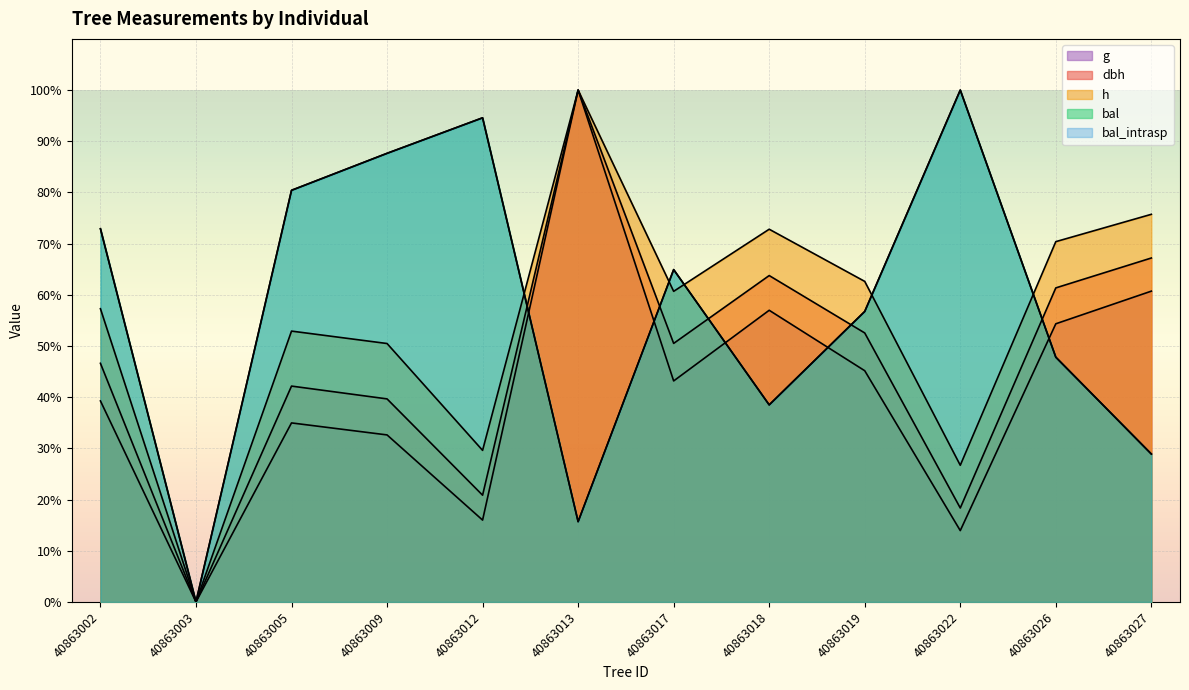

At which category does h reach its first local valley?

40863003